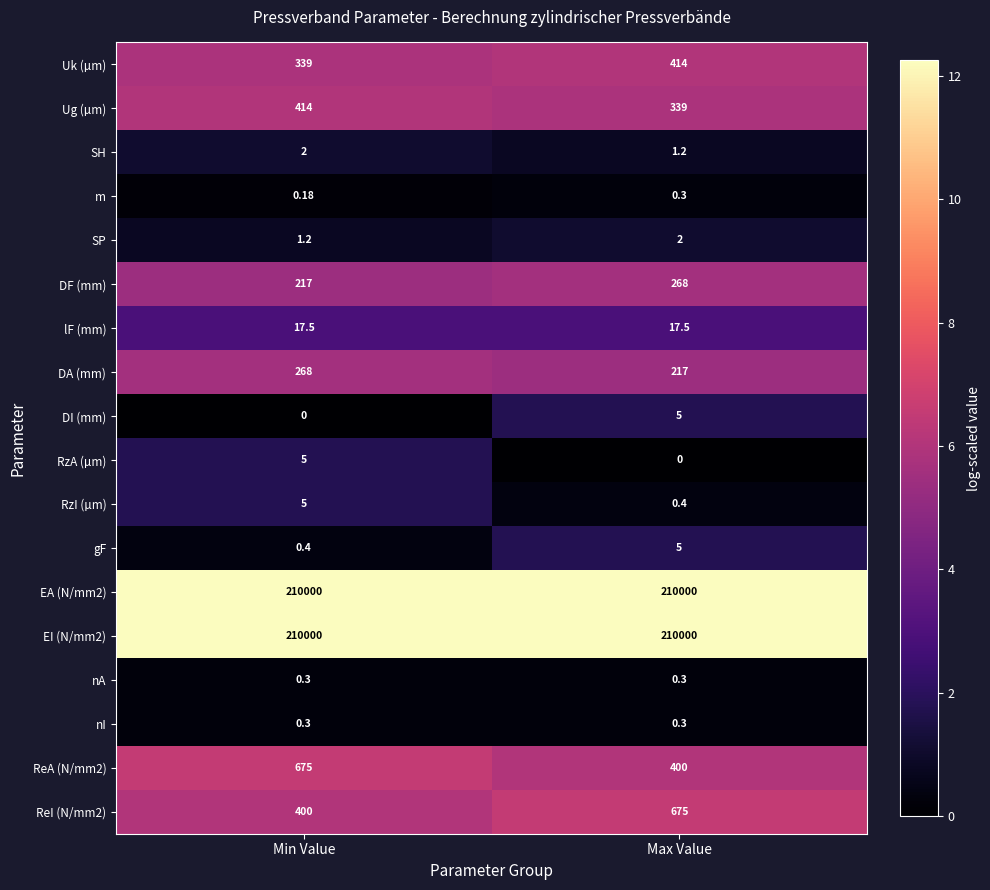

Is the value of Ug (µm) at Min Value greater than the value of m at Min Value?

Yes